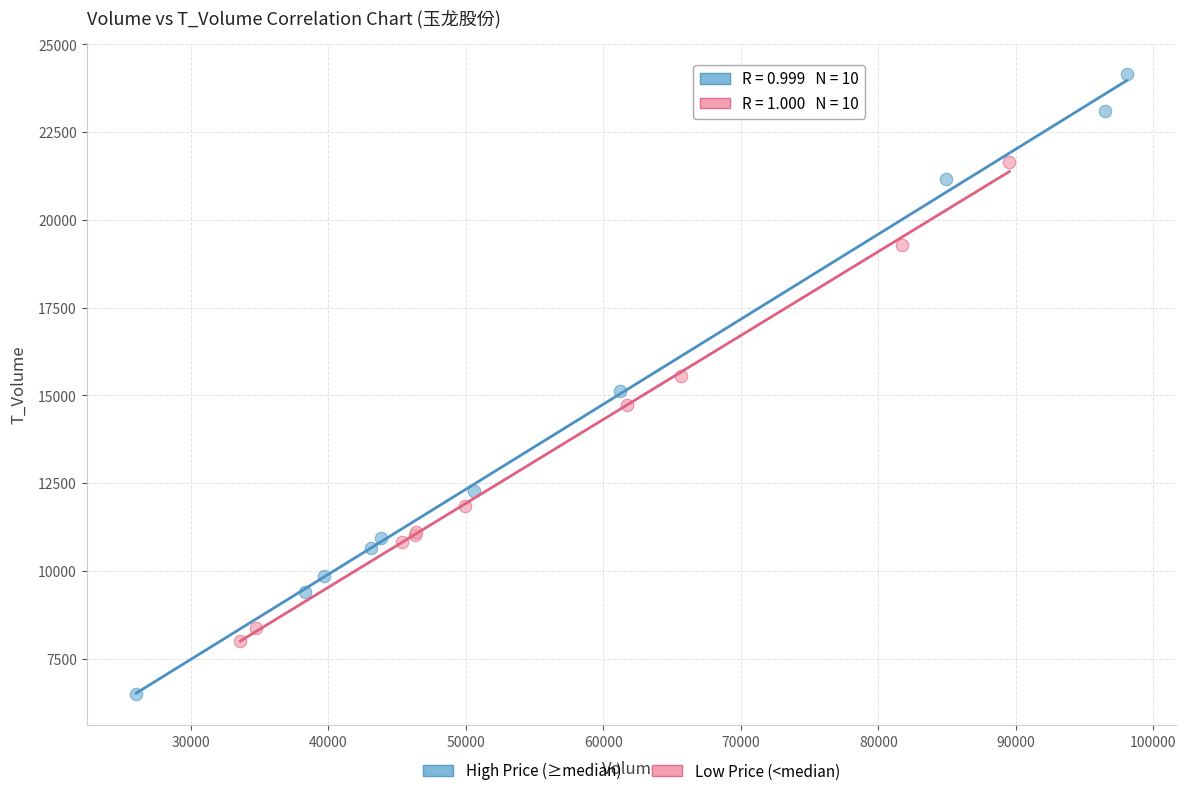

Which series contains the highest Y value?

High Price (≥median)